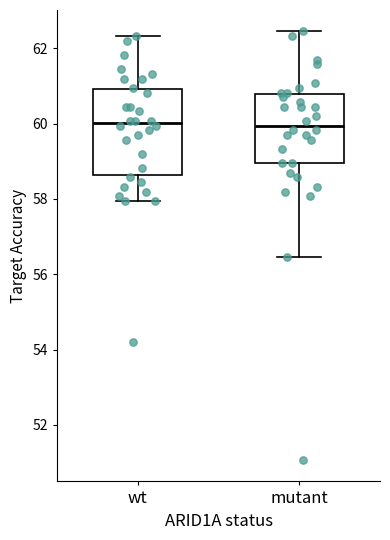

Reading left to right, read every box against the y-axis: the position of its median line, the range the box covers, and the ends of its whiskers. The values are not printed on the chart, so give them approximately, as read against the axis.

wt: median 60.0, box 58.6 to 61.0, whiskers 58.0 to 62.4
mutant: median 60.0, box 59.0 to 60.8, whiskers 56.4 to 62.4